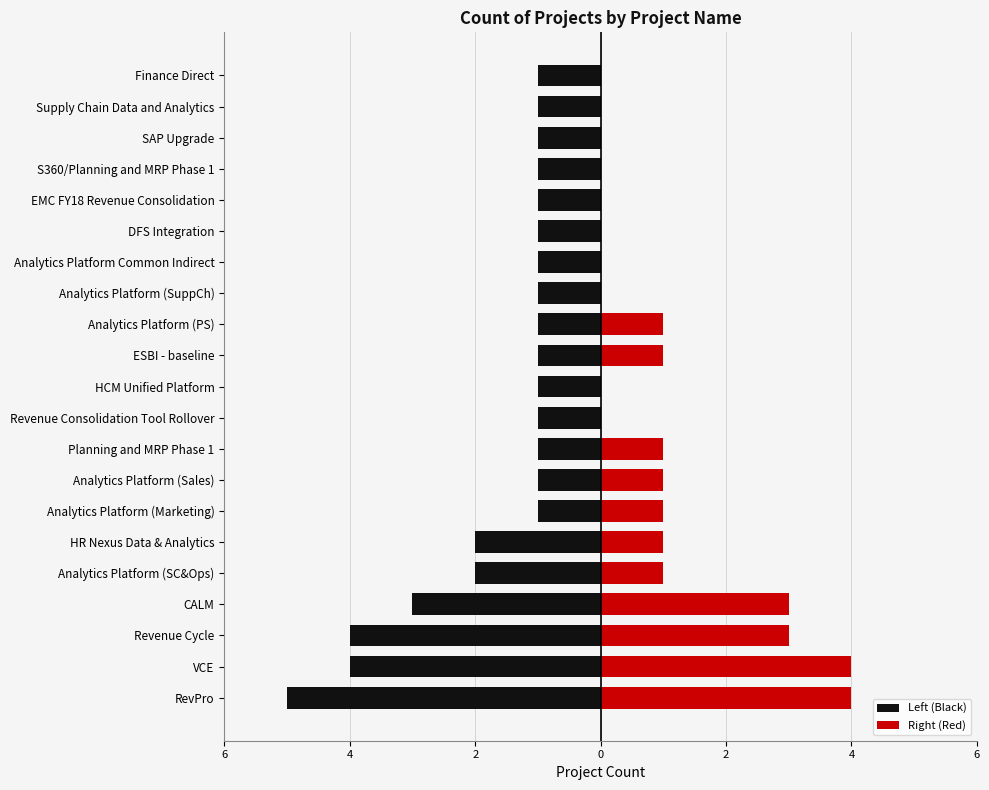

Reading right to left, extract all data points from this chart.

Left (Black): -1	-1	-1	-1	-1	-1	-1	-1	-1	-1	-1	-1	-1	-1	-1	-2	-2	-3	-4	-4	-5
Right (Red): 0	0	0	0	0	0	0	0	1	1	0	0	1	1	1	1	1	3	3	4	4